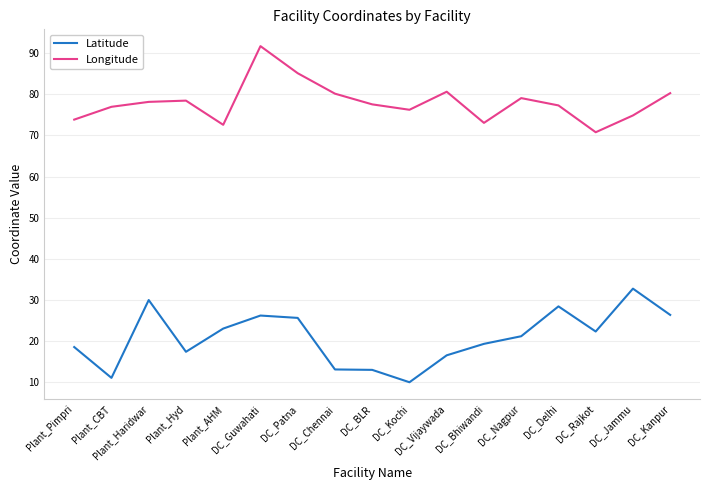

What is the total value across all series at DC_Chennai?

93.2